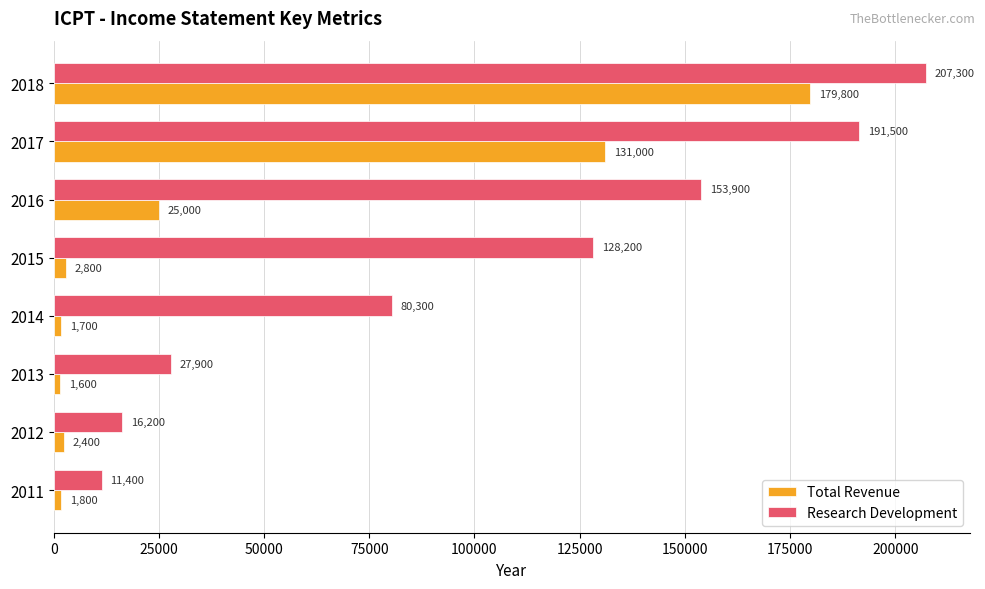

What value does the Total Revenue series have at 2013?

1600